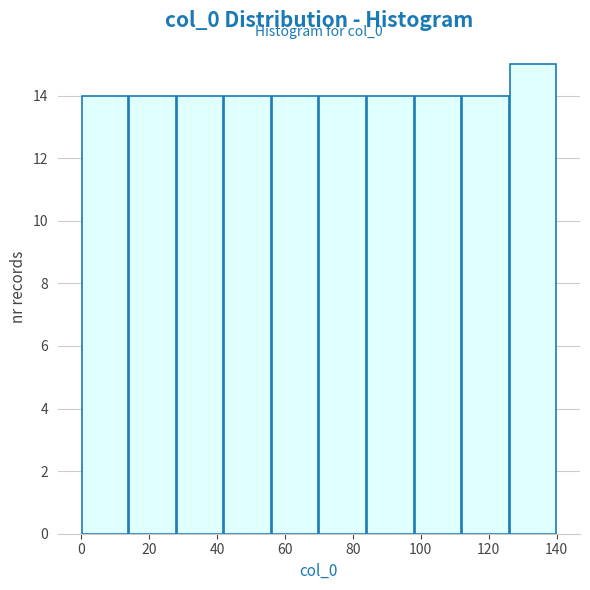

Over which range of the x-axis is the bar tallest?

126 to 140